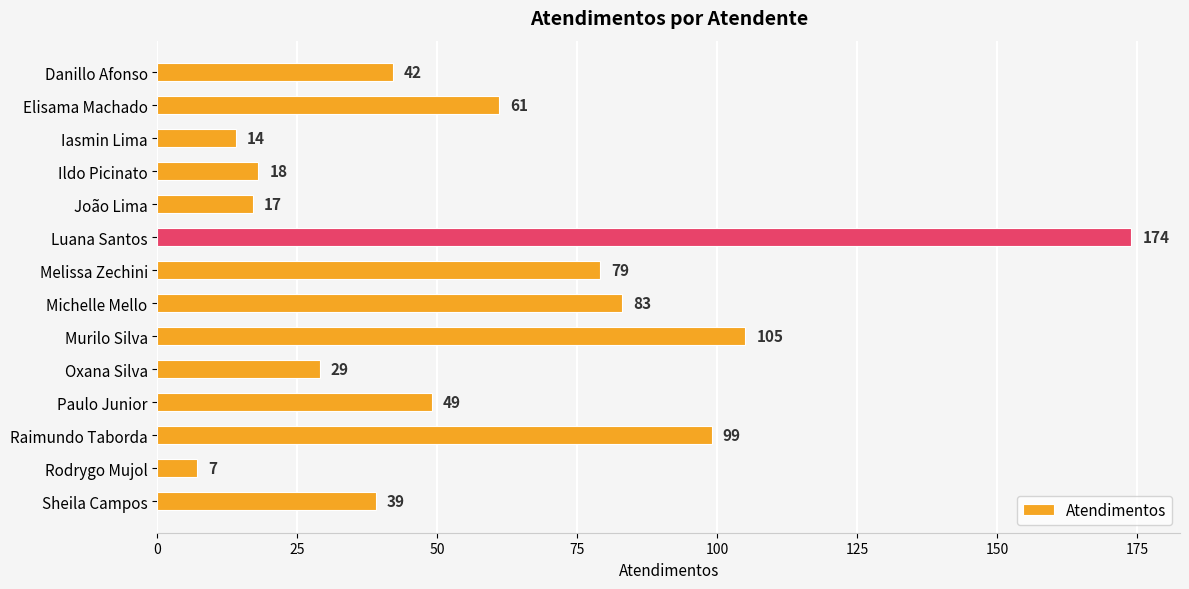

Where is the data nearest to the value 90?

Michelle Mello